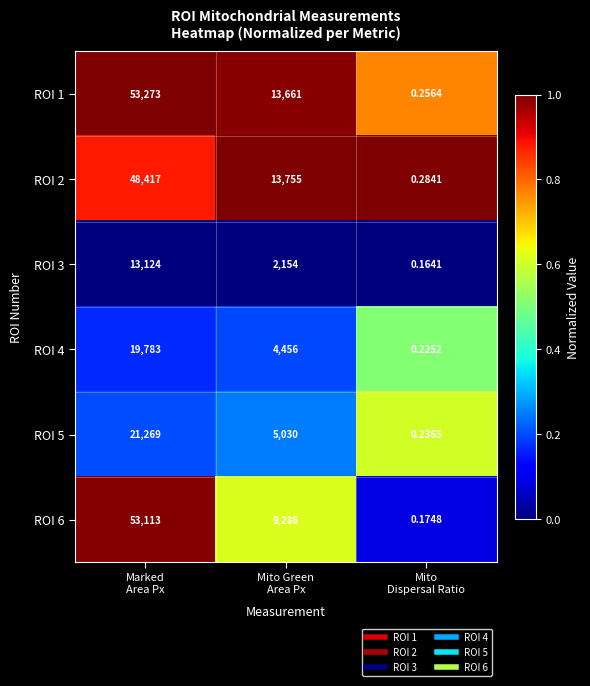

How many categories are shown in the chart?

3